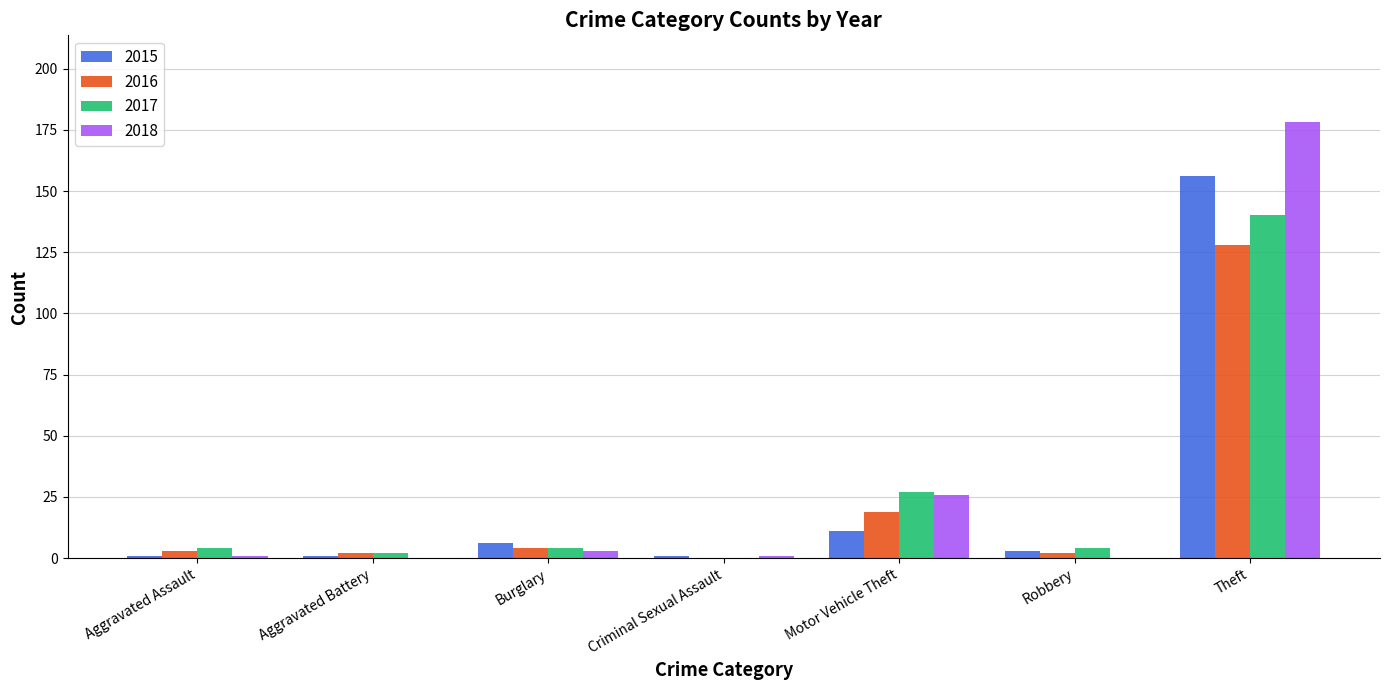

What is the greatest value displayed?

178